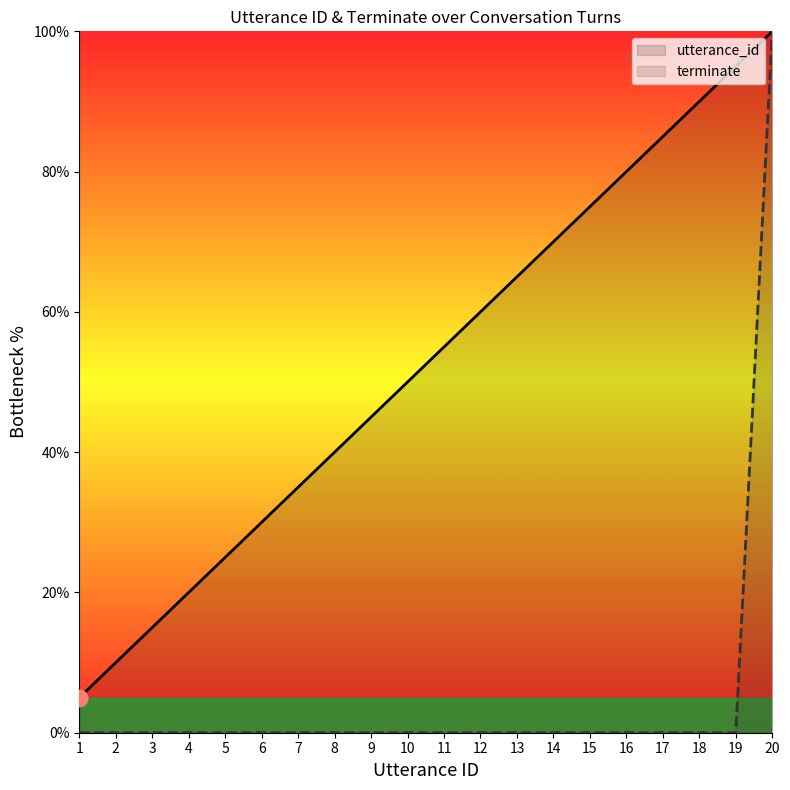

List the series in order of their overall mean, lowest first.

terminate, utterance_id